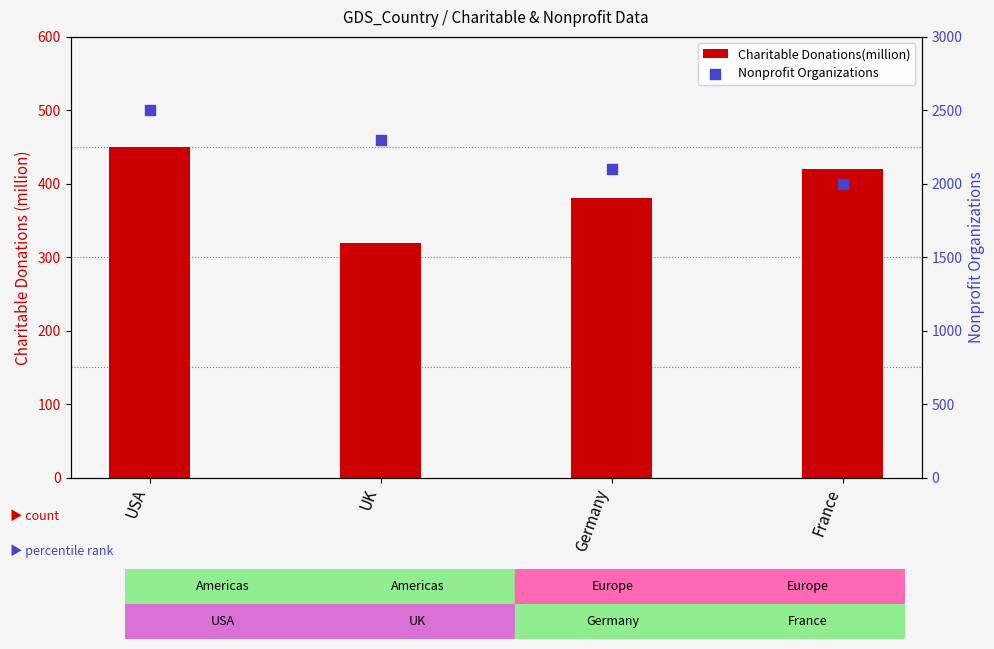

Which series has the largest total across all categories?

Nonprofit Organizations